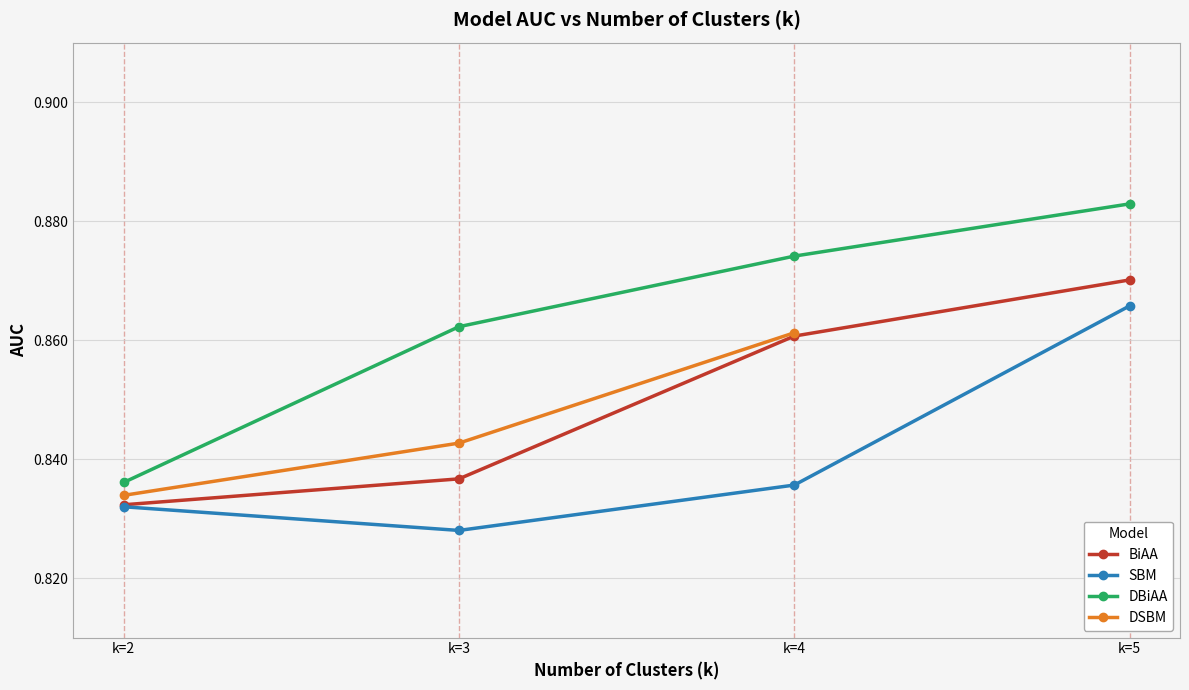

True or false: DSBM and DBiAA cross at least once.

False